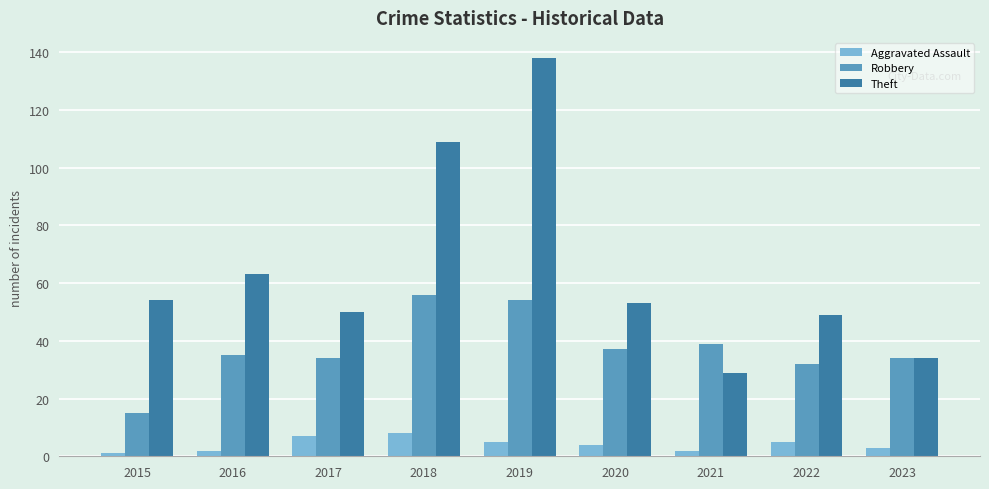

What is the greatest value displayed?

138